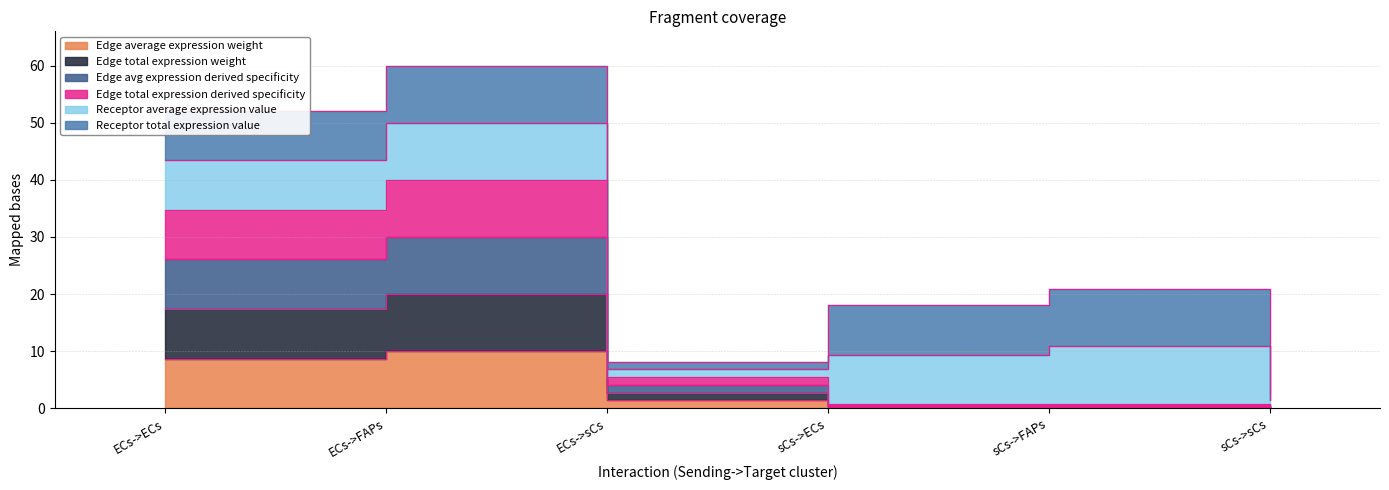

Which category has the highest value across all series?

ECs->FAPs